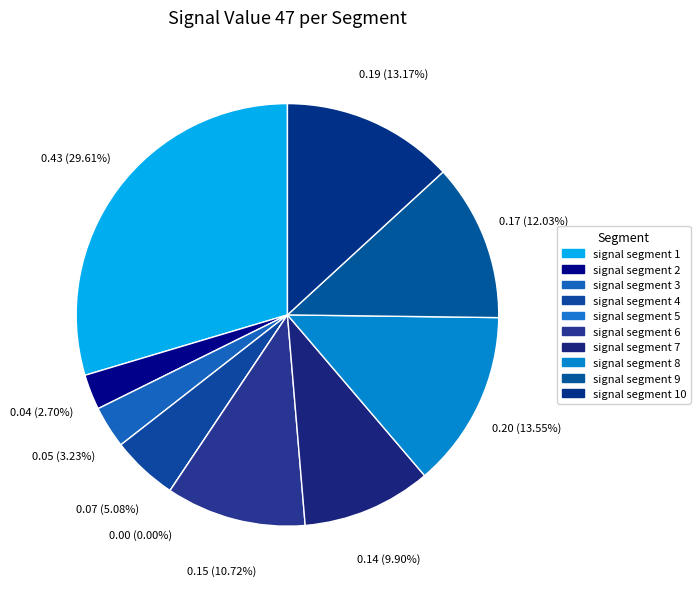

To the nearest percent, what percentage of the pie is signal segment 10?

13%